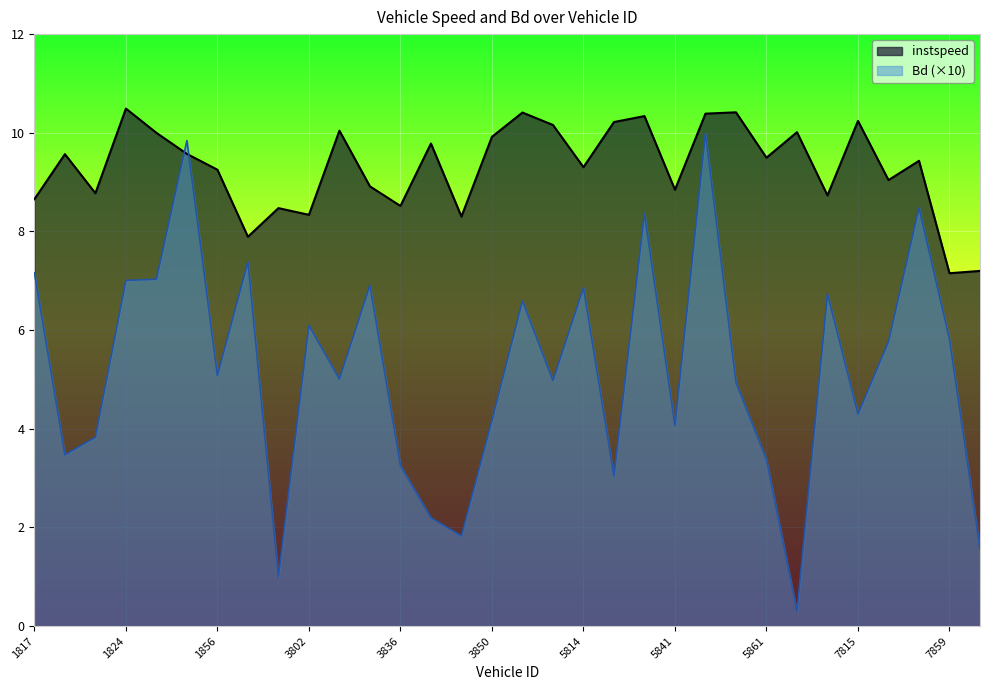

At 5848, list the series in order from smallest to largest.

Bd, instspeed